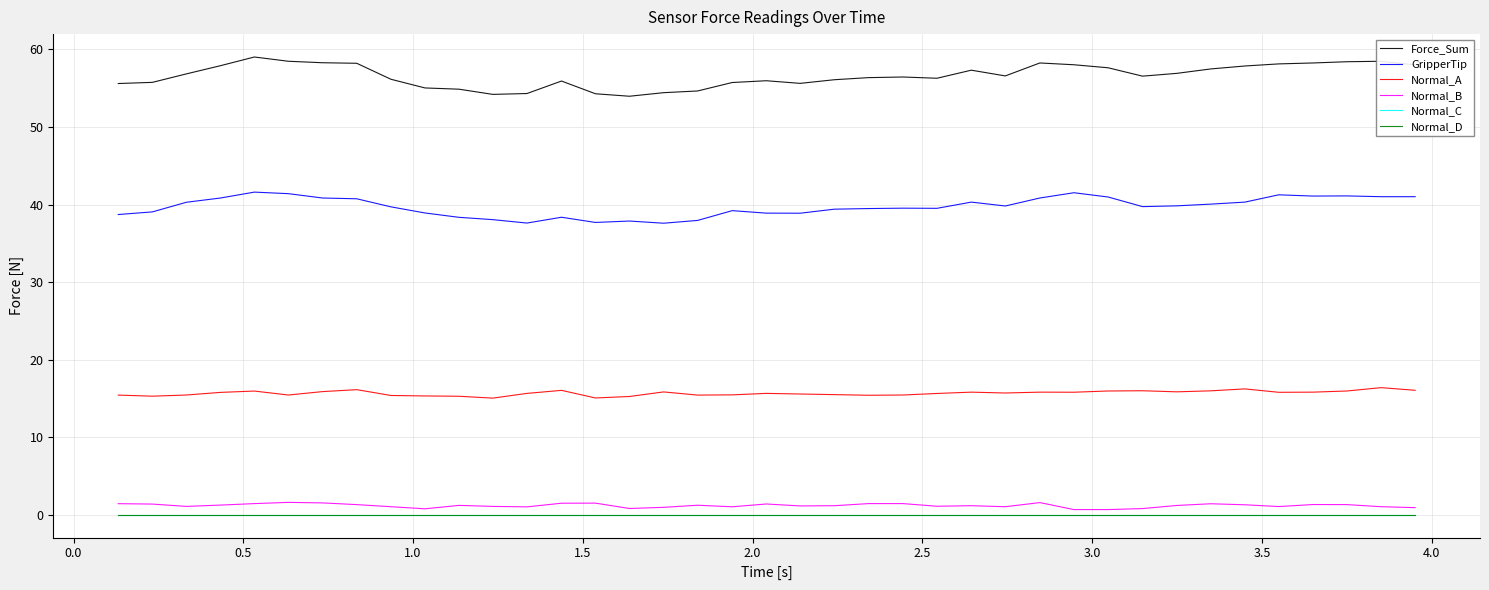

What is the difference between the second highest and minimum values in the Normal_A series?

1.2